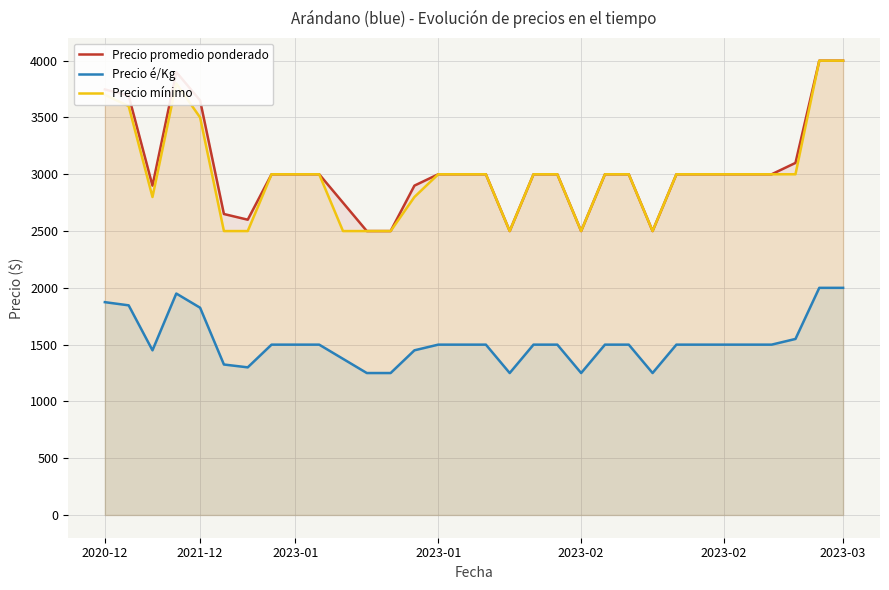

Read the Precio mínimo value at 2023-02.

2500